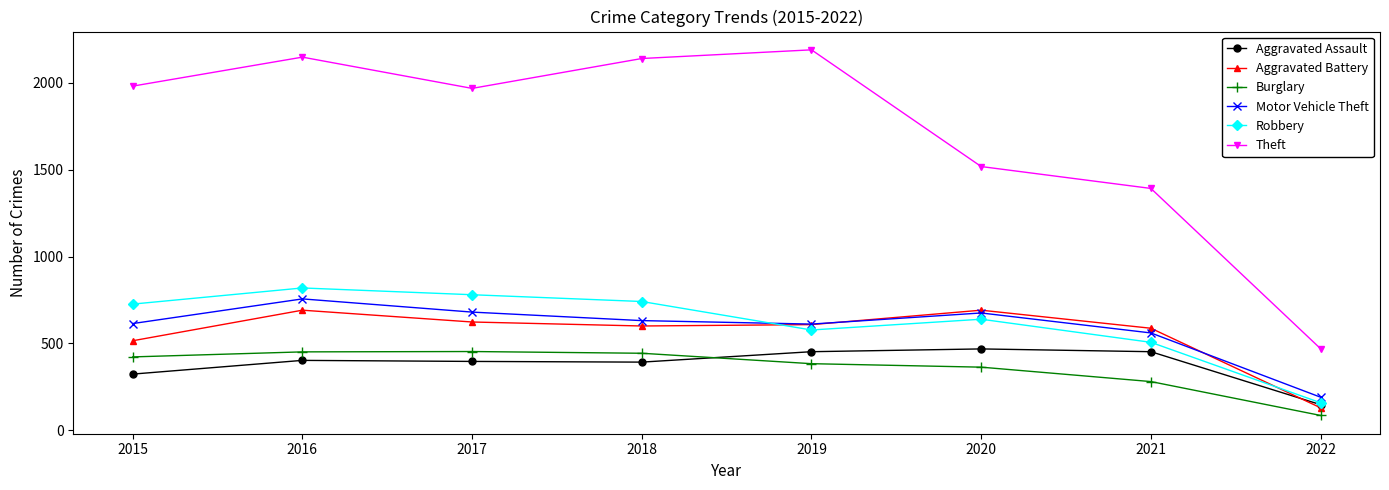

What is the sum of the Motor Vehicle Theft values at 2017 and 2021?

1240